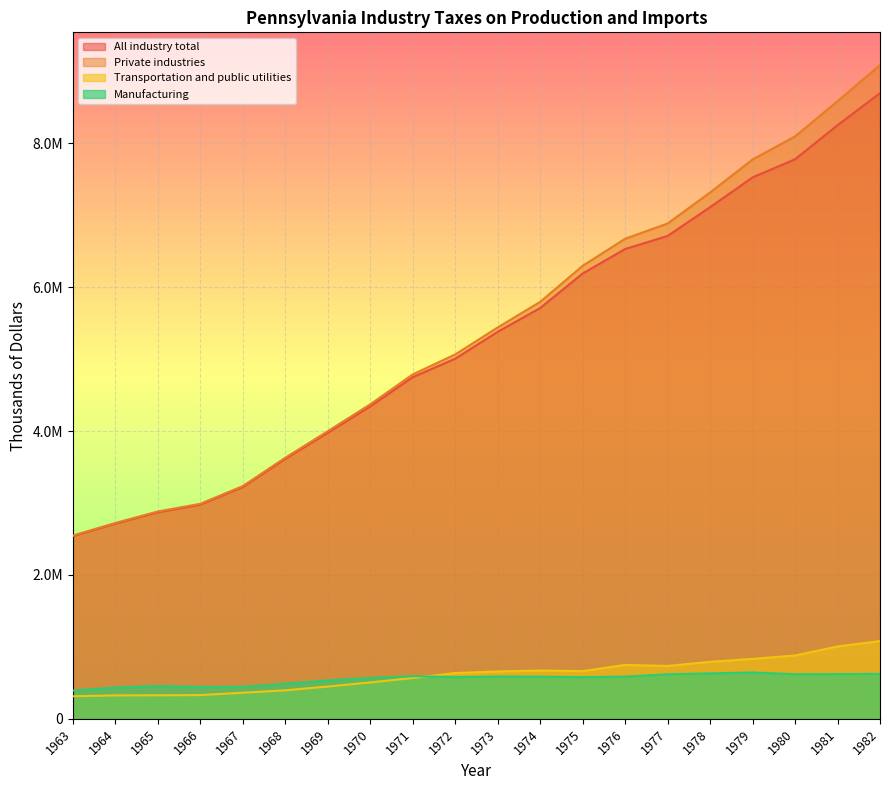

True or false: Private industries and Transportation and public utilities intersect in this chart.

False